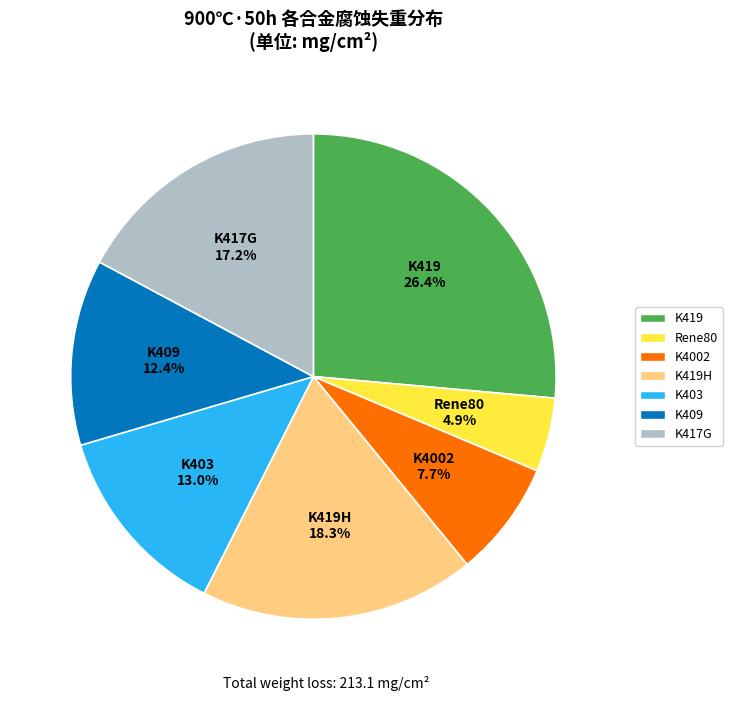

What is the total percentage of K419 and K417G?

43.6%